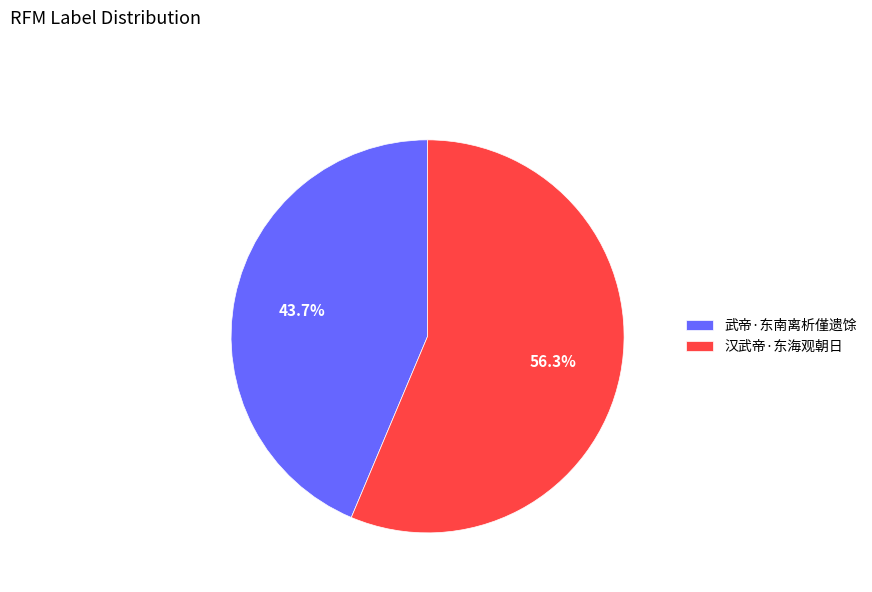

To the nearest percent, what is the difference between the 汉武帝·东海观朝日 and 武帝·东南离析僅遗馀 slice percentages?

13%